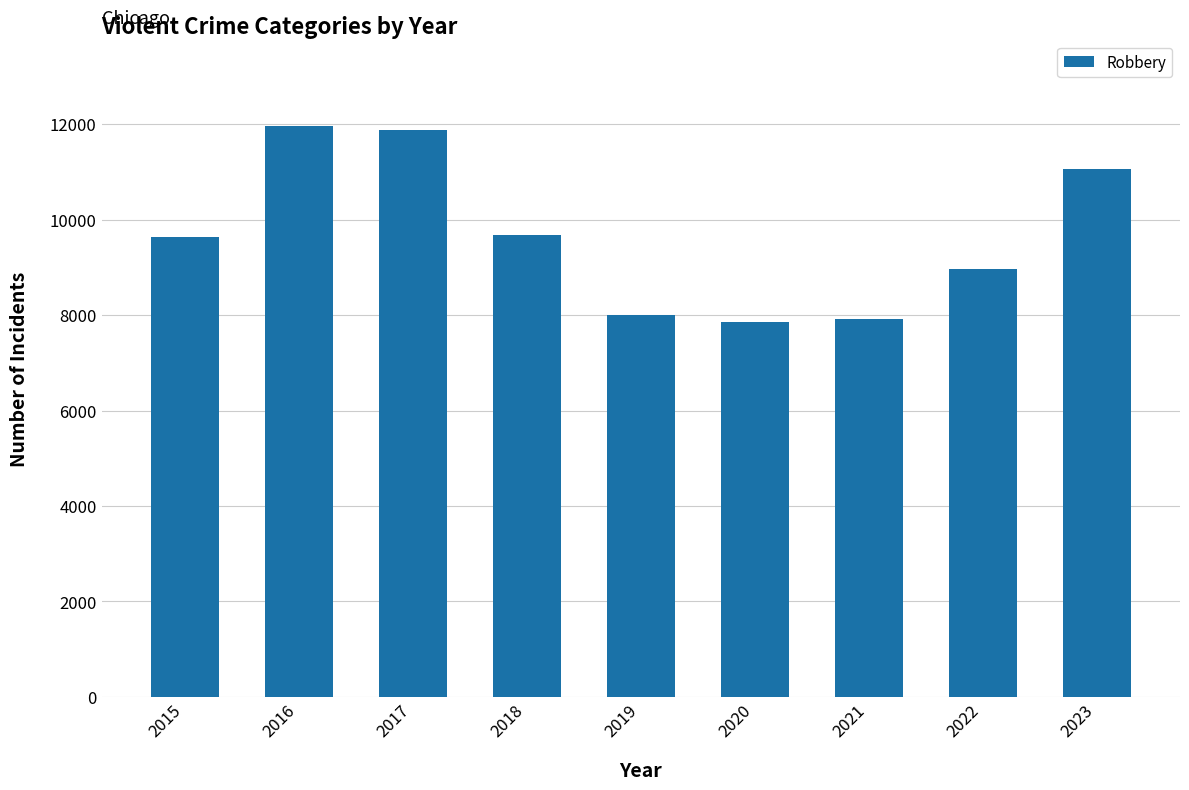

Between 2019 and 2016, which is larger?

2016